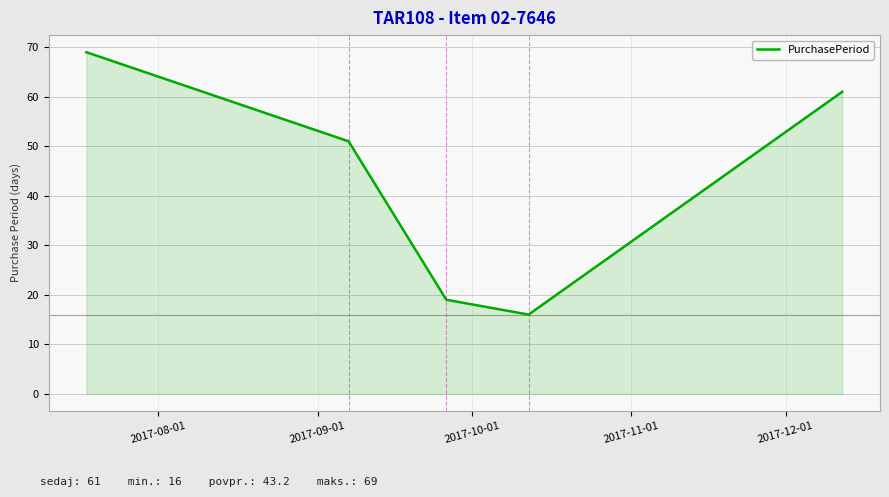

What is the sum of all values?

216